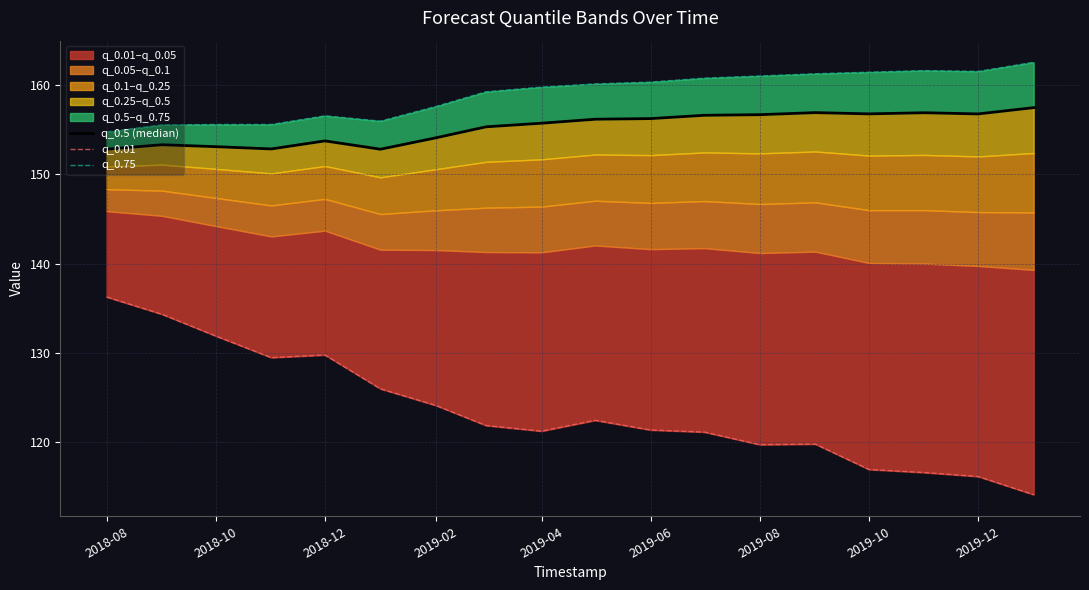

Where does the q_0.01 series first go above 121?

2018-08